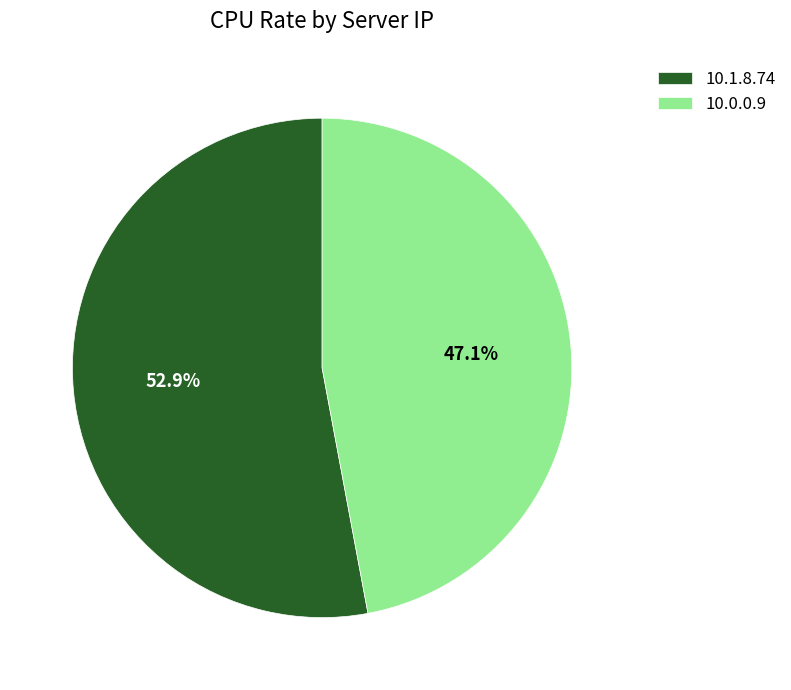

To the nearest percent, what percentage of the pie is 10.0.0.9?

47%